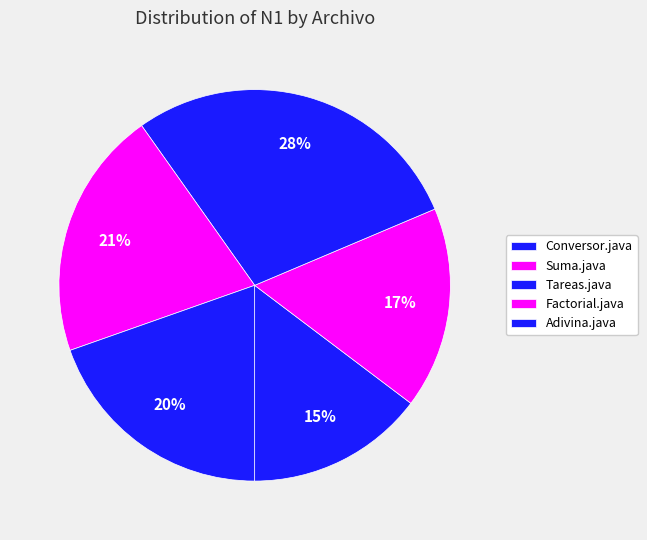

How many segments does this pie chart have?

5